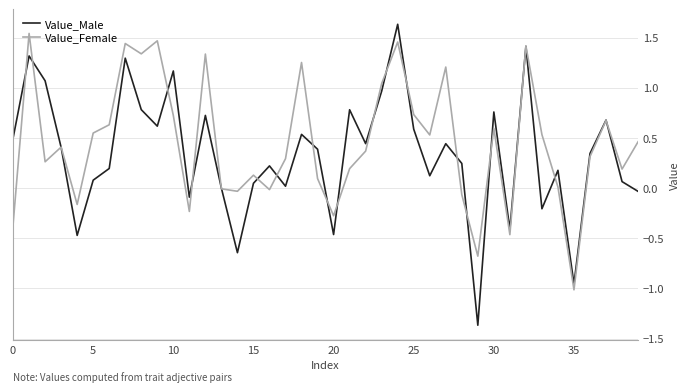

Which series has the widest spread of values?

Value_Male